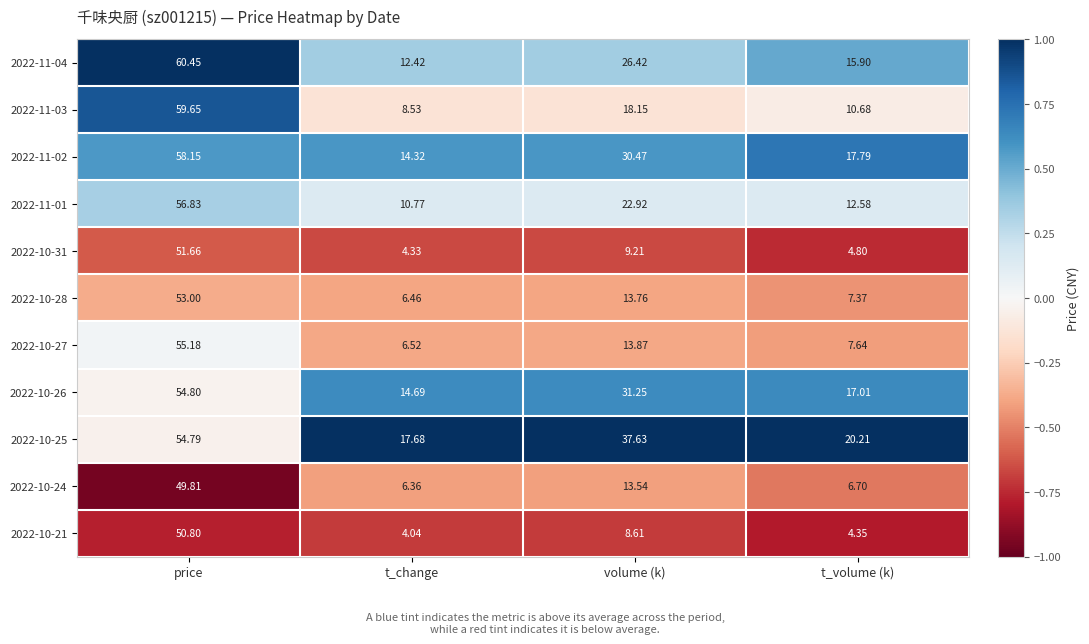

Where is 2022-10-24 nearest to the value 28?

volume (k)